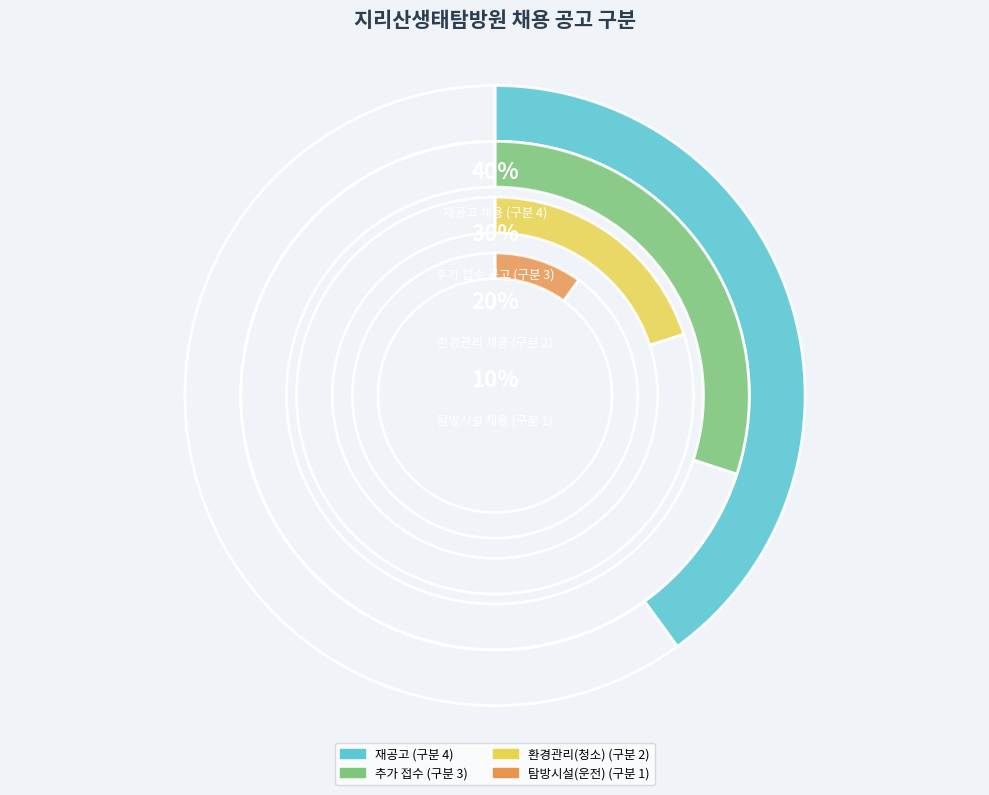

To the nearest percent, what portion does [지리산생태탐방원] 지리산생태탐방원 기간제(탐방운전) 직원 채용 재공고 represent?

40%